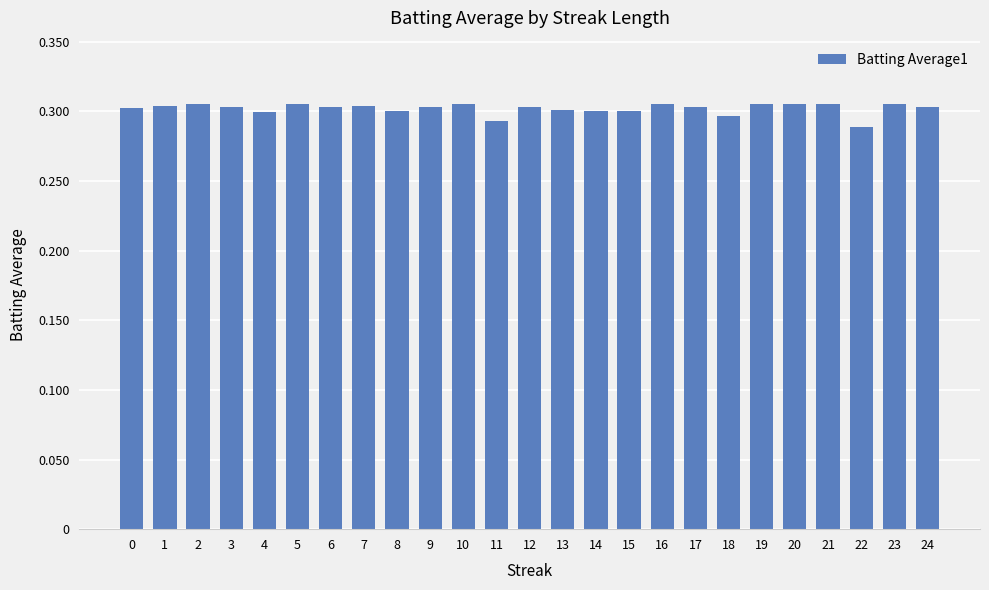

Is it true that the value at 1 is 303.8?

True